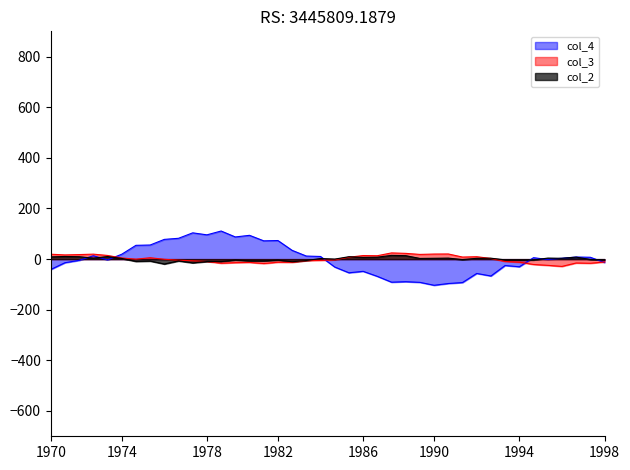

How many data points in col_3 are less than 0?

22